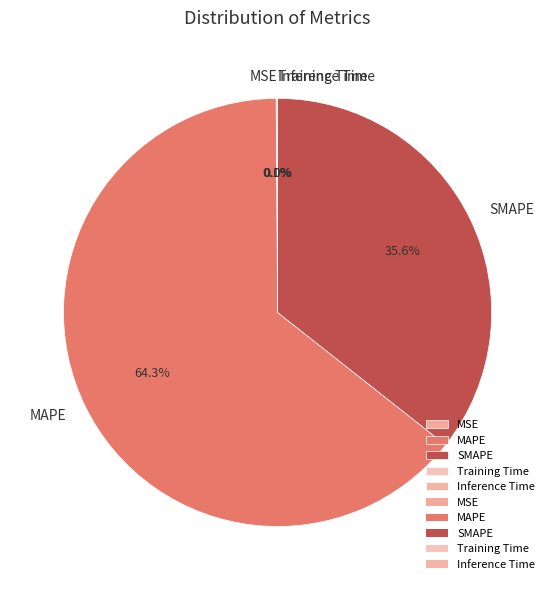

Which category has the biggest portion of the pie?

MAPE